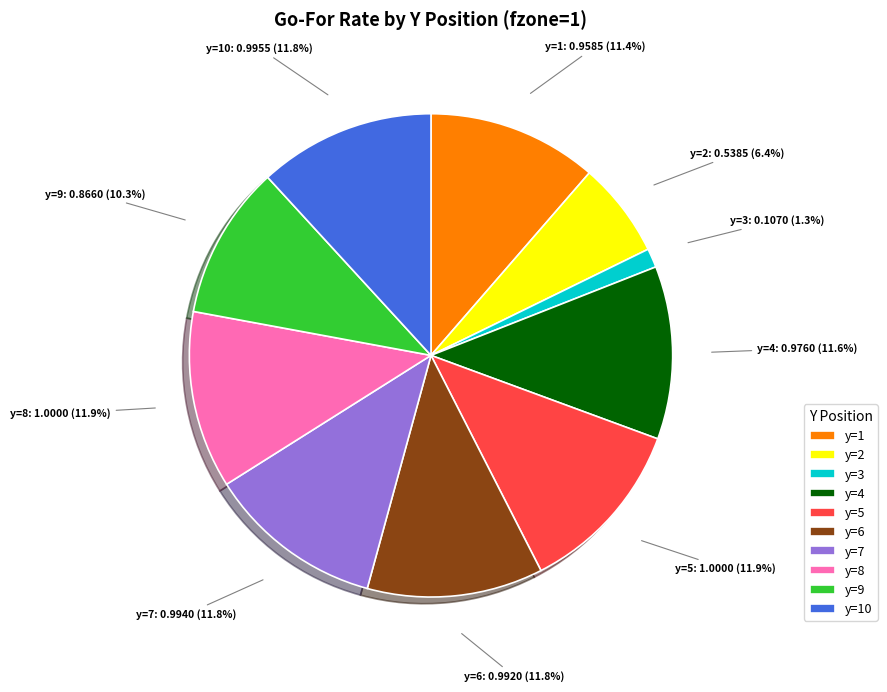

To the nearest percent, what is the difference between the largest and smallest slice percentages?

11%